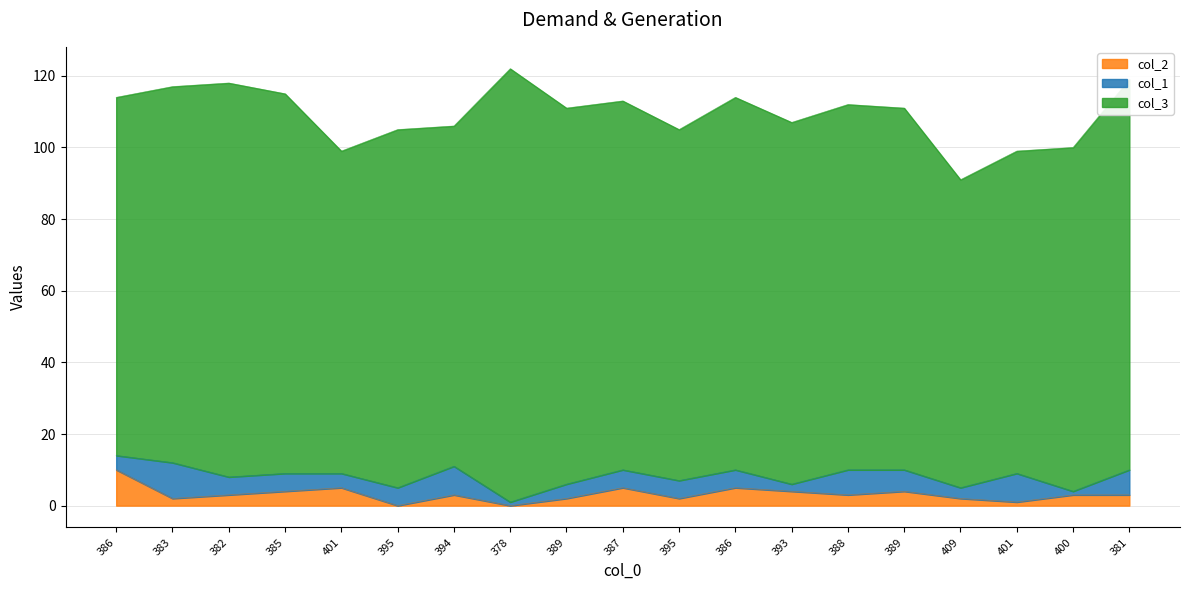

At which category does col_3 reach its first local valley?

401